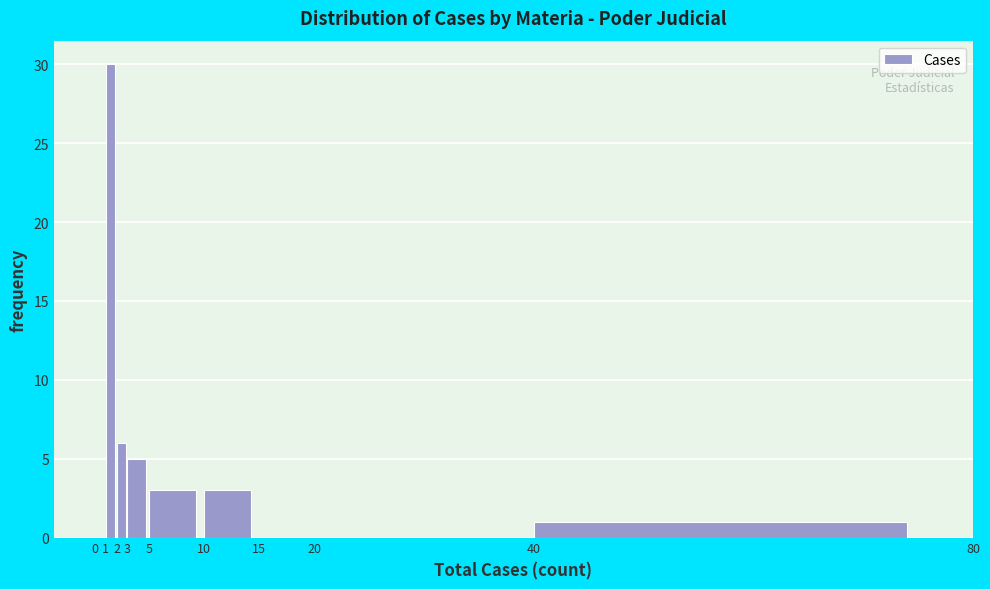

Reading left to right, list every bar in this chart as the range it spans on the x-axis followed by its height. The values are not printed on the chart, so give them approximately, as read against the axis.

0 to 1: 0
1 to 2: 30
2 to 3: 6
3 to 5: 5
5 to 10: 3
10 to 15: 3
15 to 20: 0
20 to 40: 0
40 to 80: 1